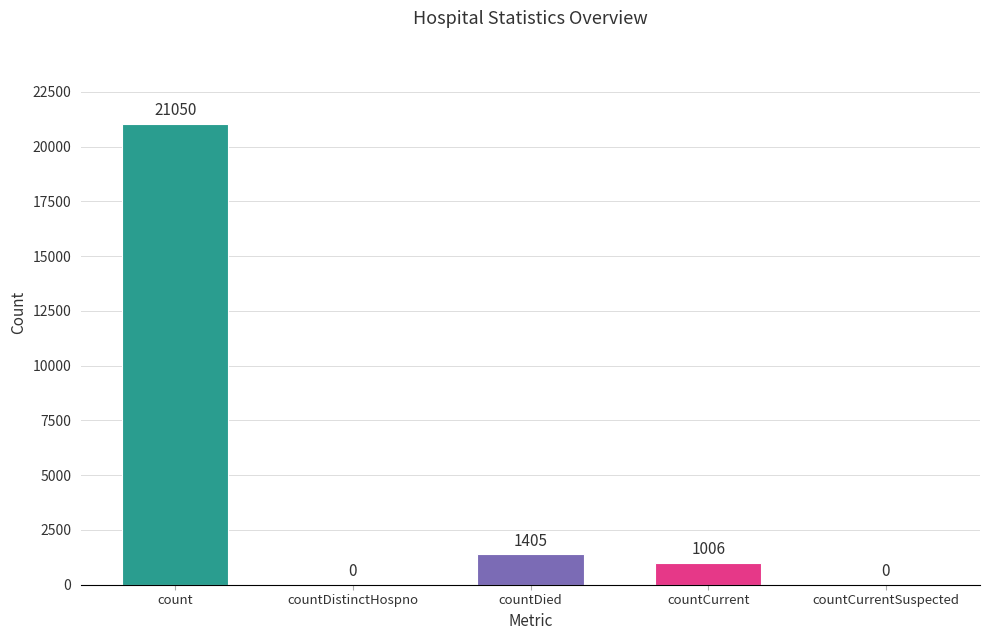

Reading right to left, list all the values displayed in this chart.

0	1006	1405	0	21050